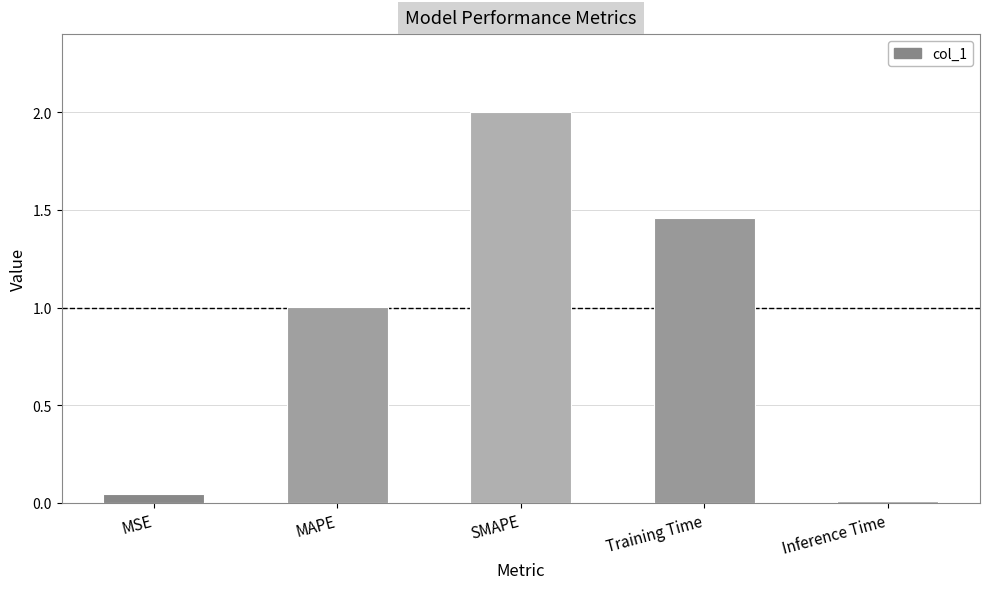

The value at MAPE is 1.0. True or false?

True